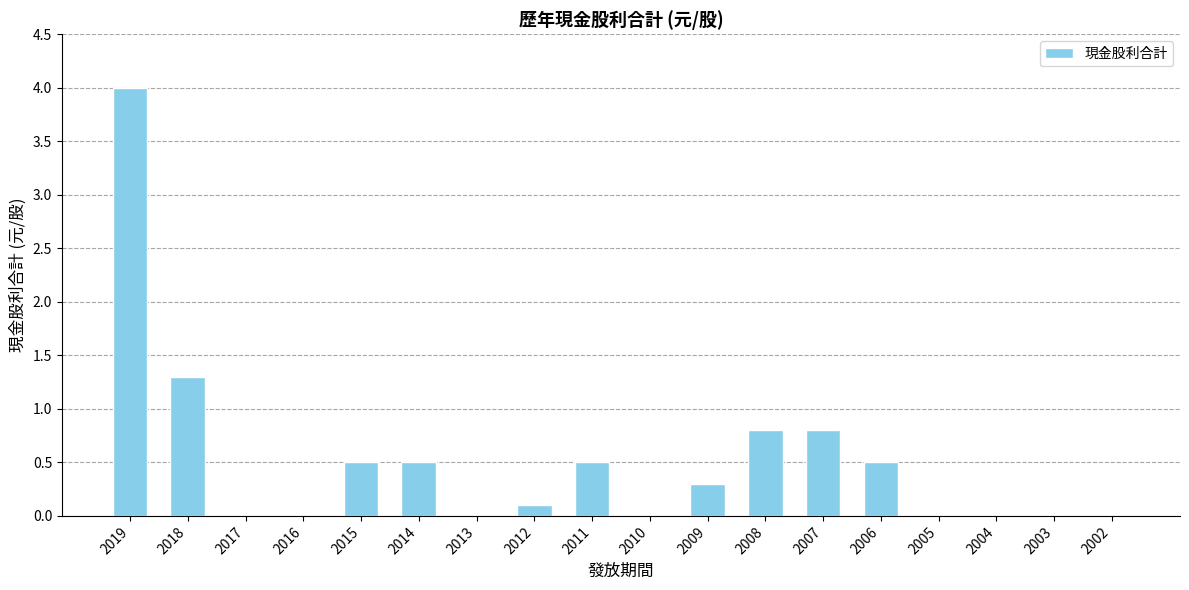

The chart shows a value of 2.0 at 2017. True or false?

False